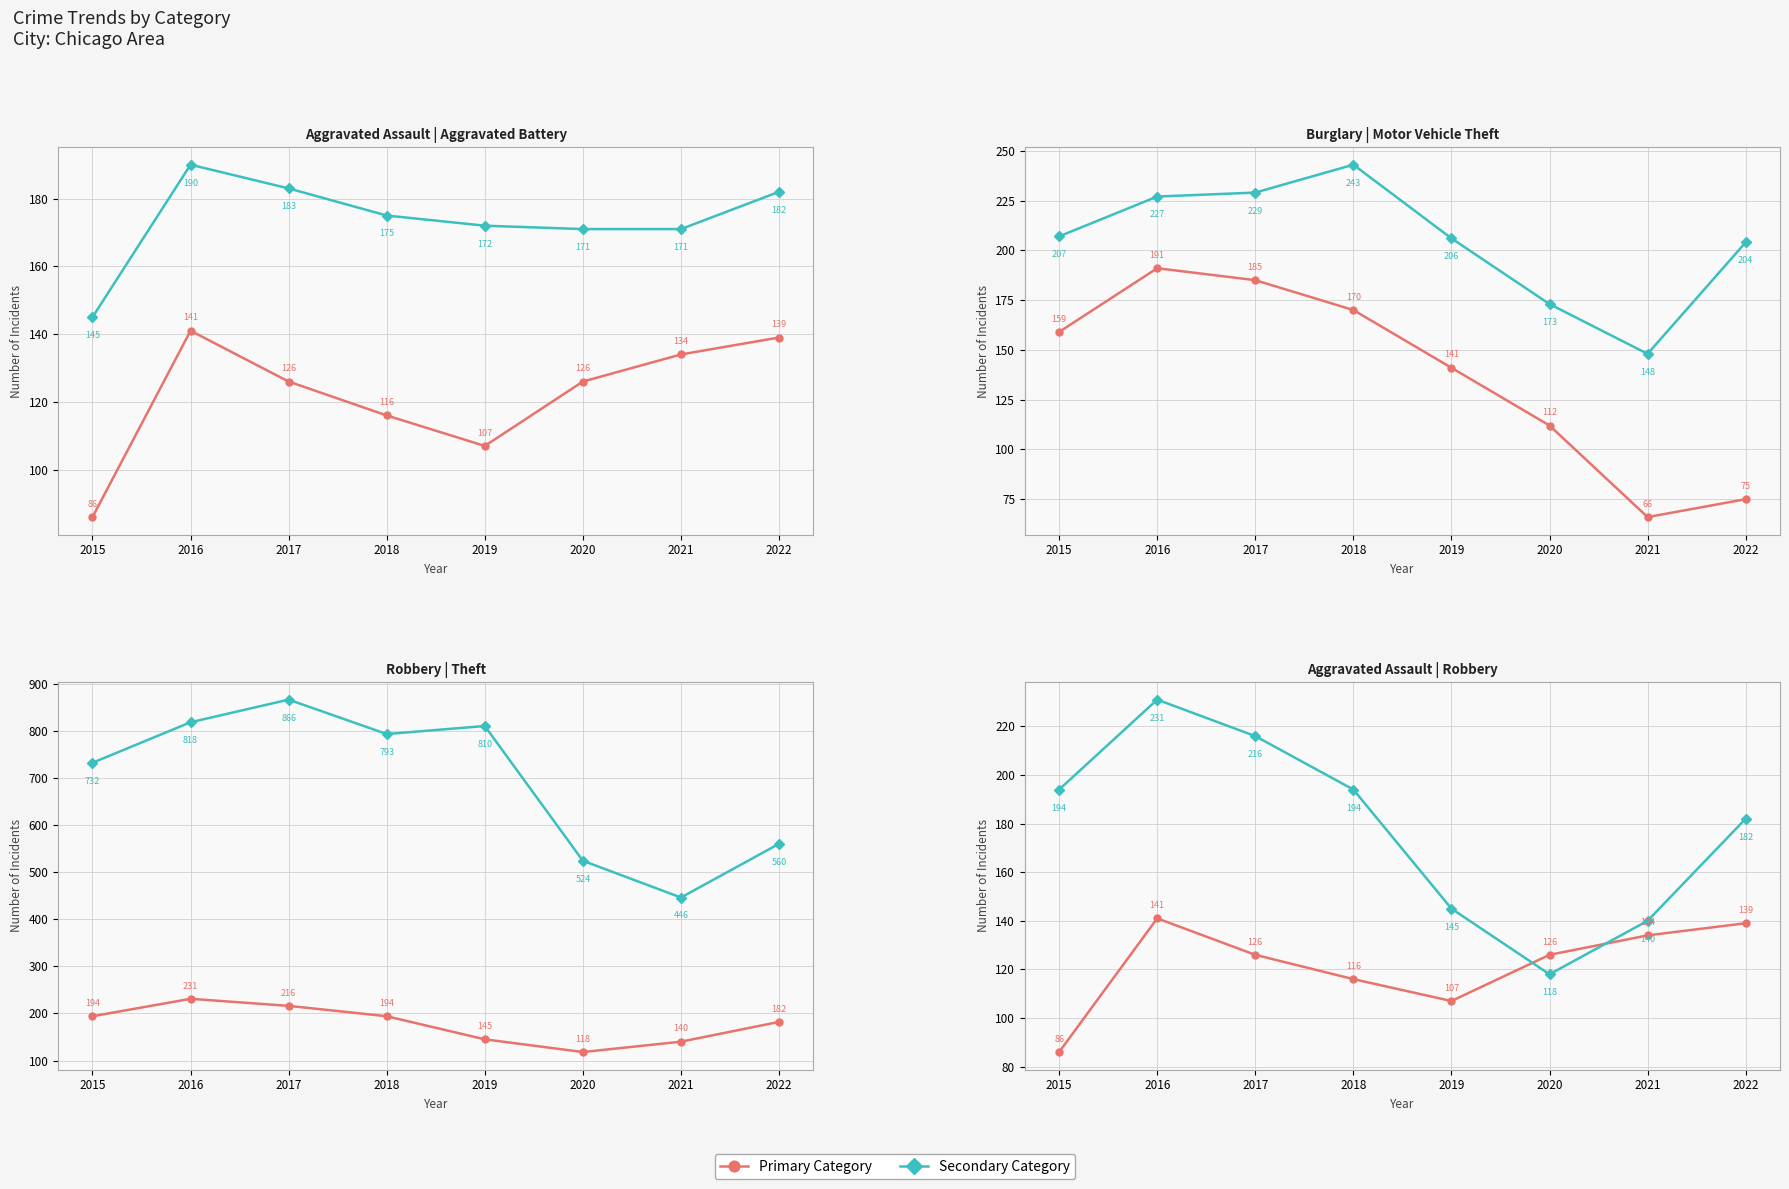

At which category is the sum across all series the highest?

2017